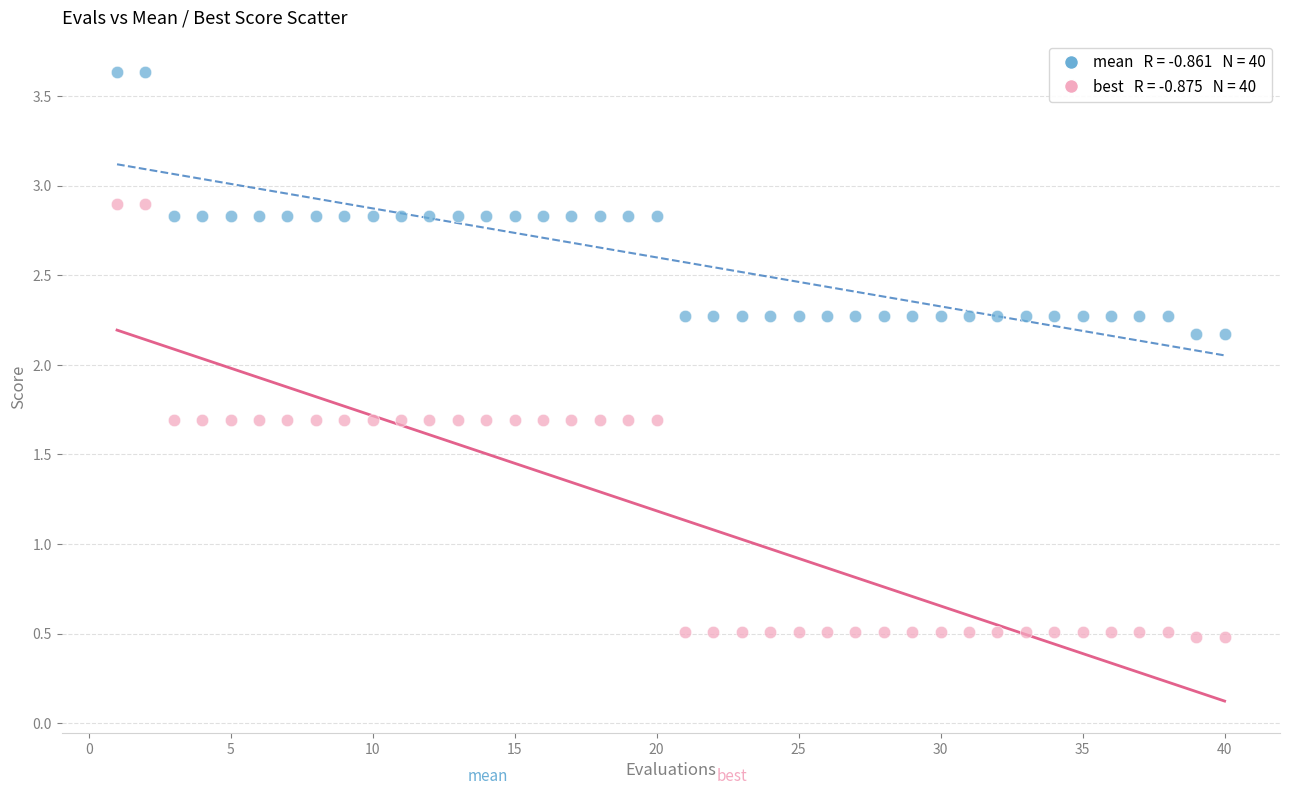

Across all data points, what is the range of X values (max minus min)?

39.0